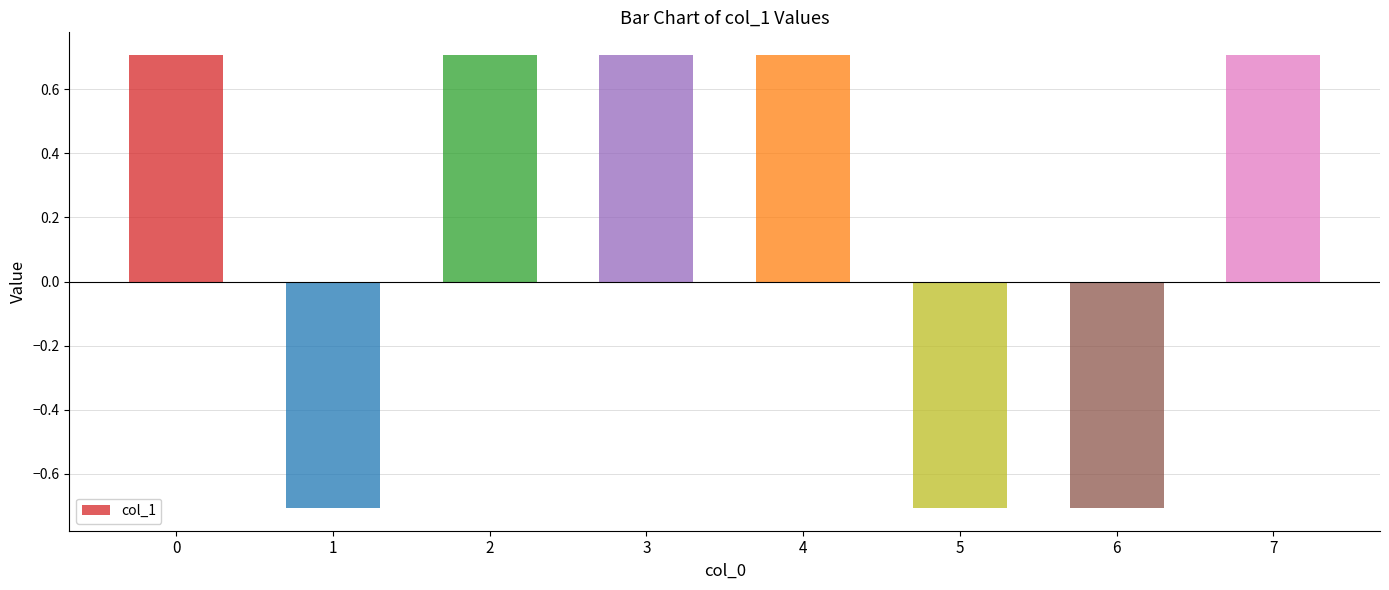

Is it true that the value at 2 is 1.0?

False